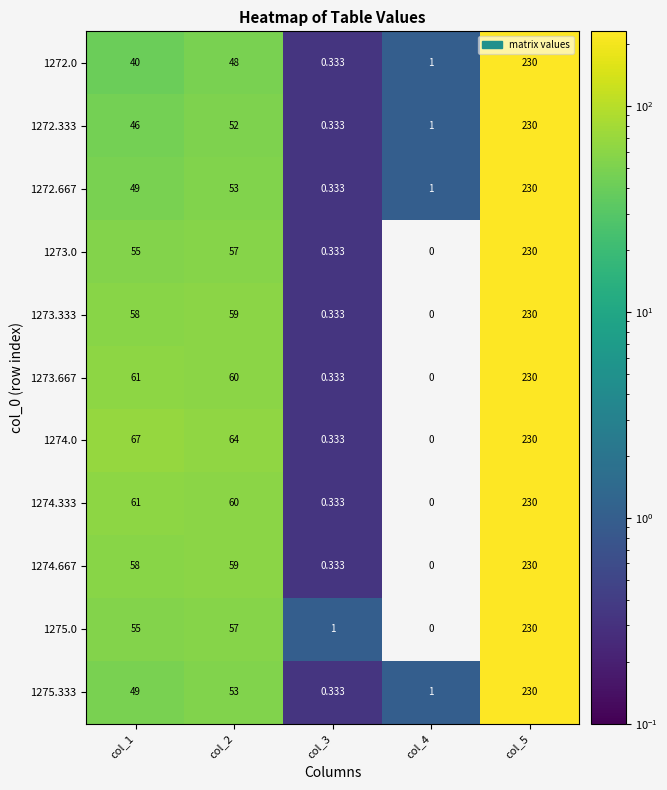

Is the value of 1274.667 at col_4 greater than the value of 1275.333 at col_4?

No